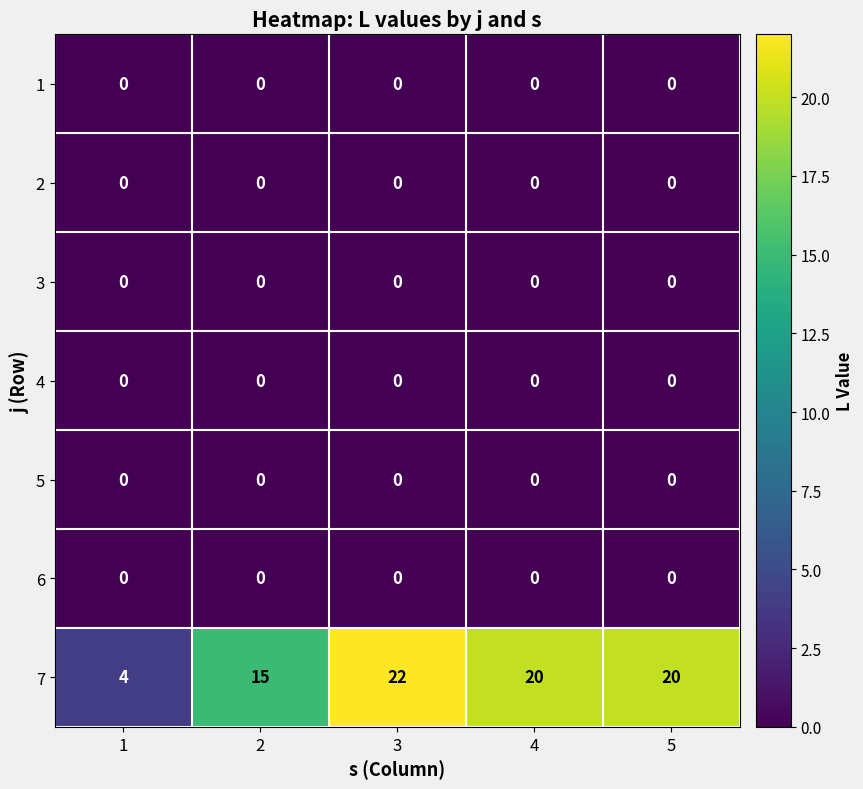

At which category does the chart reach its peak across all series?

3